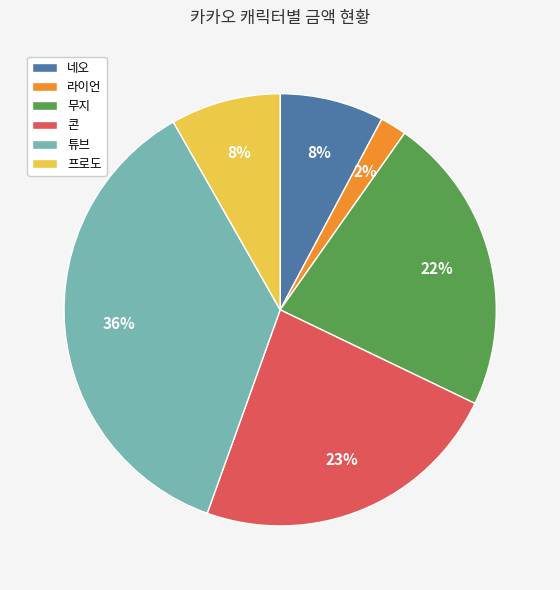

Is the sum of 라이언 and 프로도 greater than half?

No